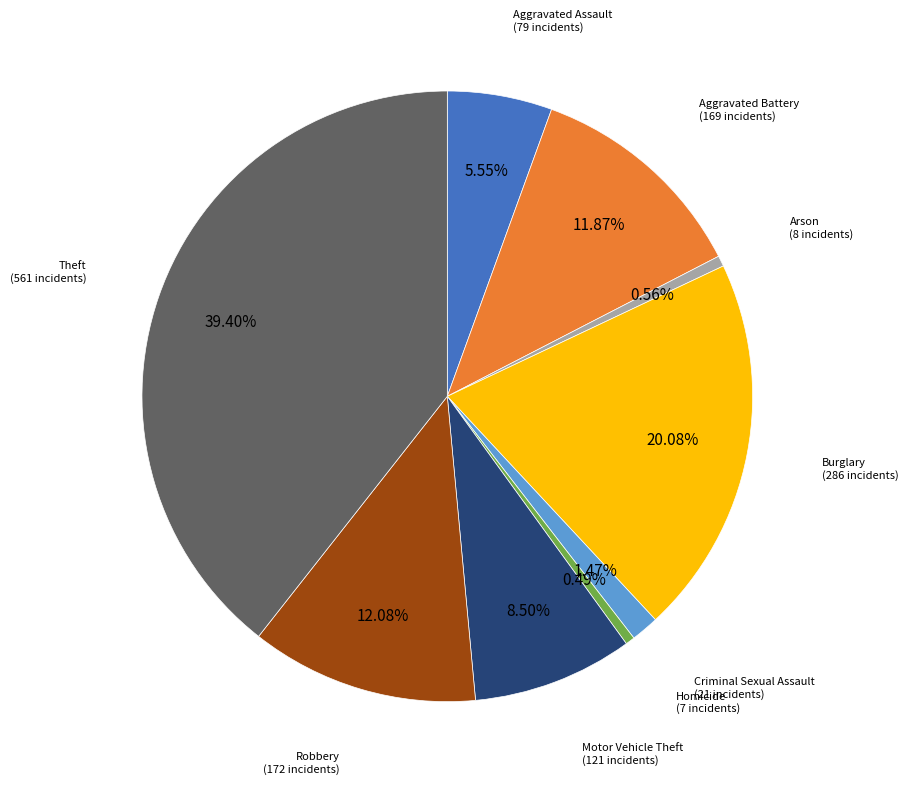

Is there a majority slice in this chart?

No